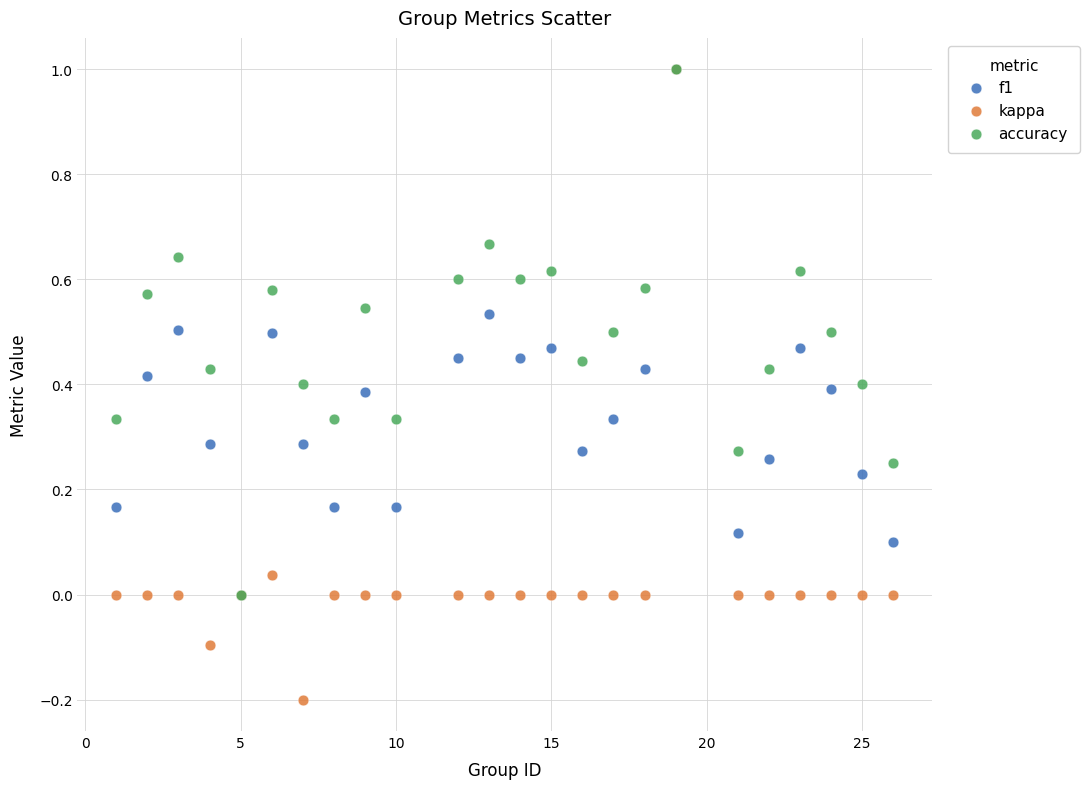

Which series has the widest spread of Y values?

kappa